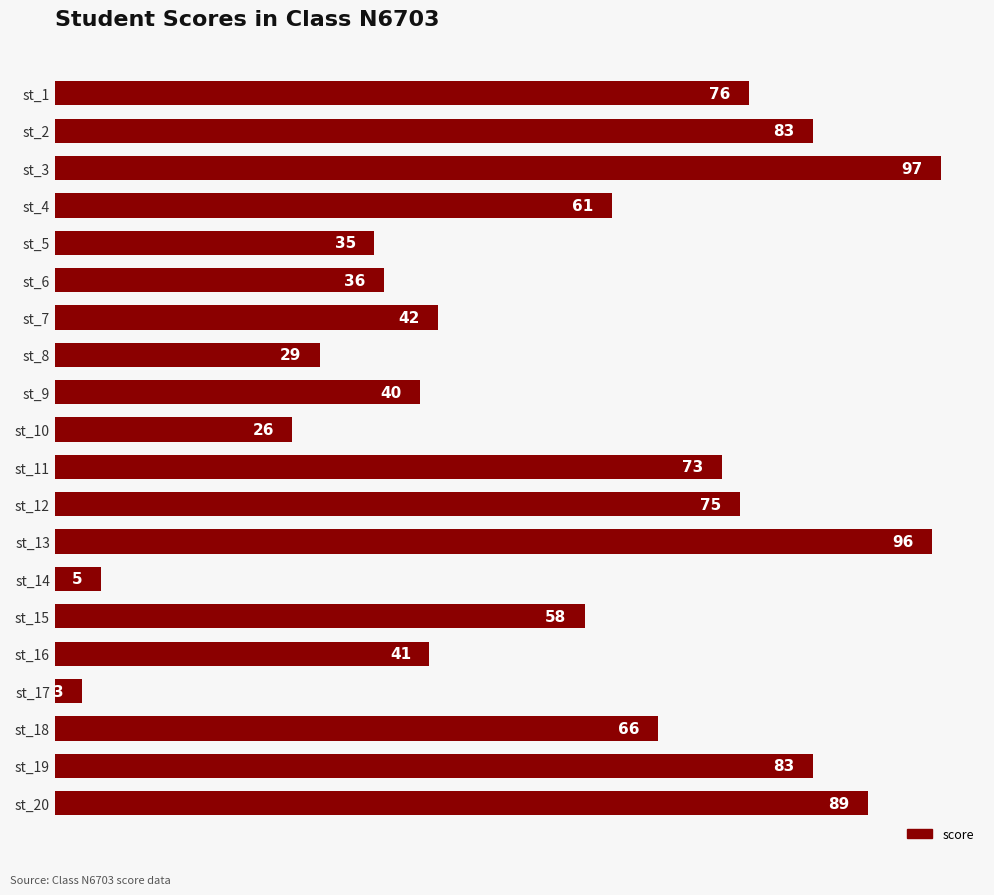

What is the difference between the maximum and minimum values?

94